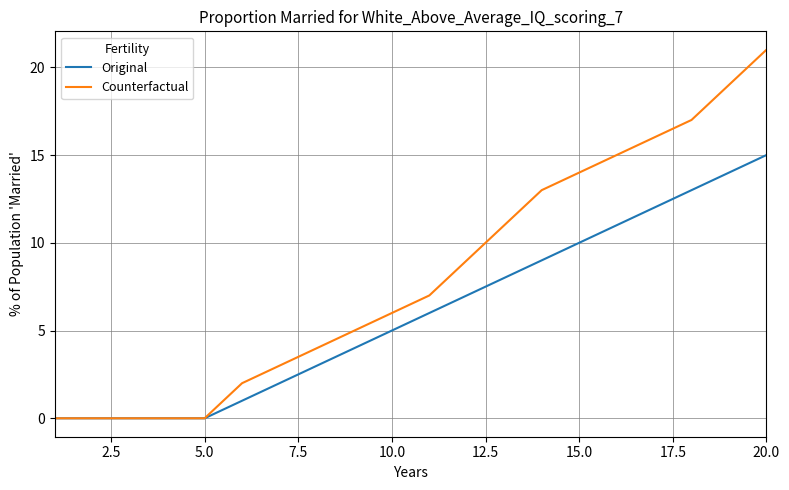

List the series in order of their peak value, highest first.

Counterfactual, Original